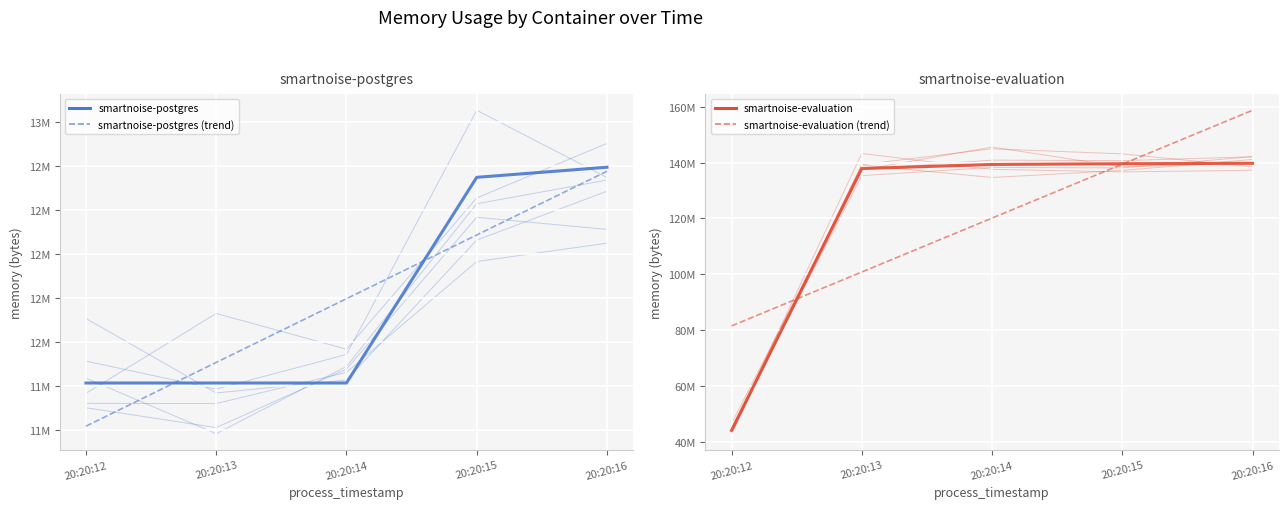

True or false: smartnoise-evaluation (trend) and smartnoise-postgres cross at least once.

False